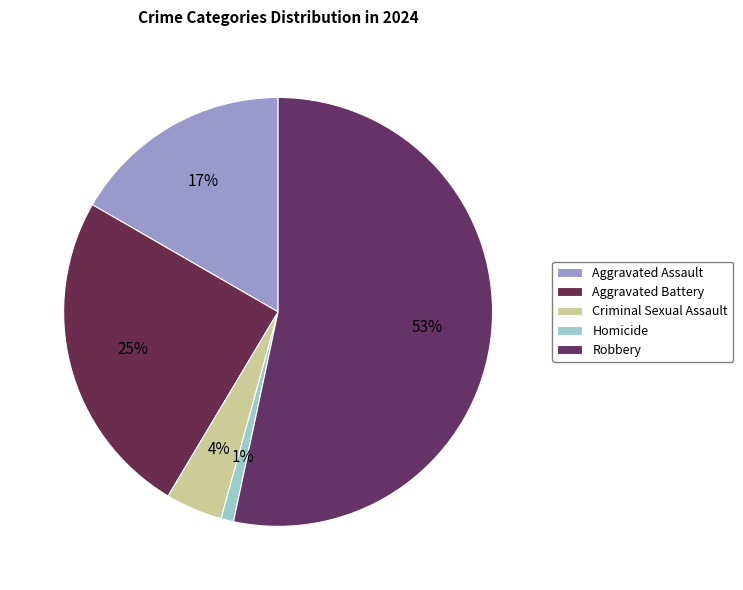

To the nearest percent, what is the difference between the largest and smallest slice percentages?

52%